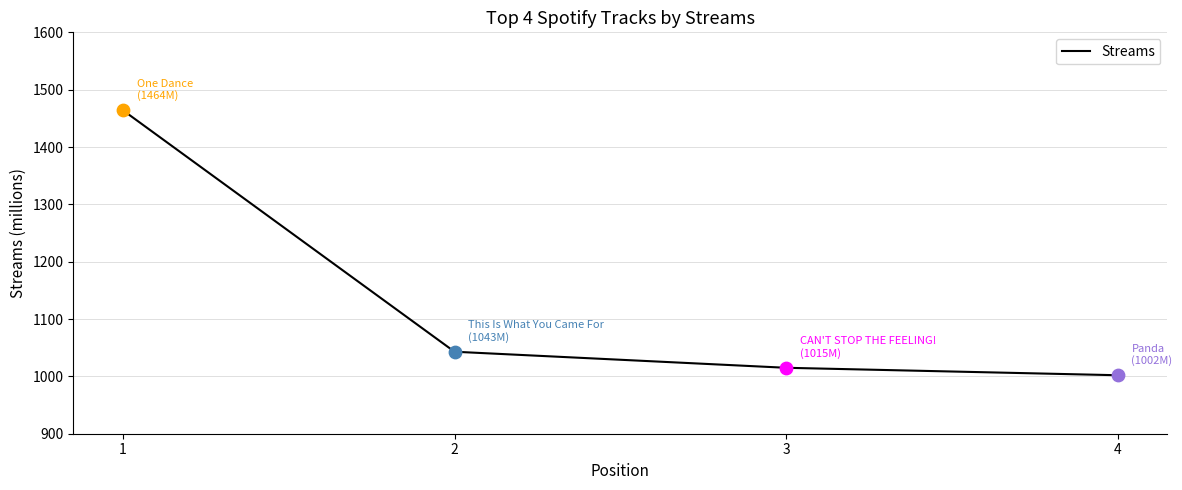

What is the change in value from 3 to 4?

-13